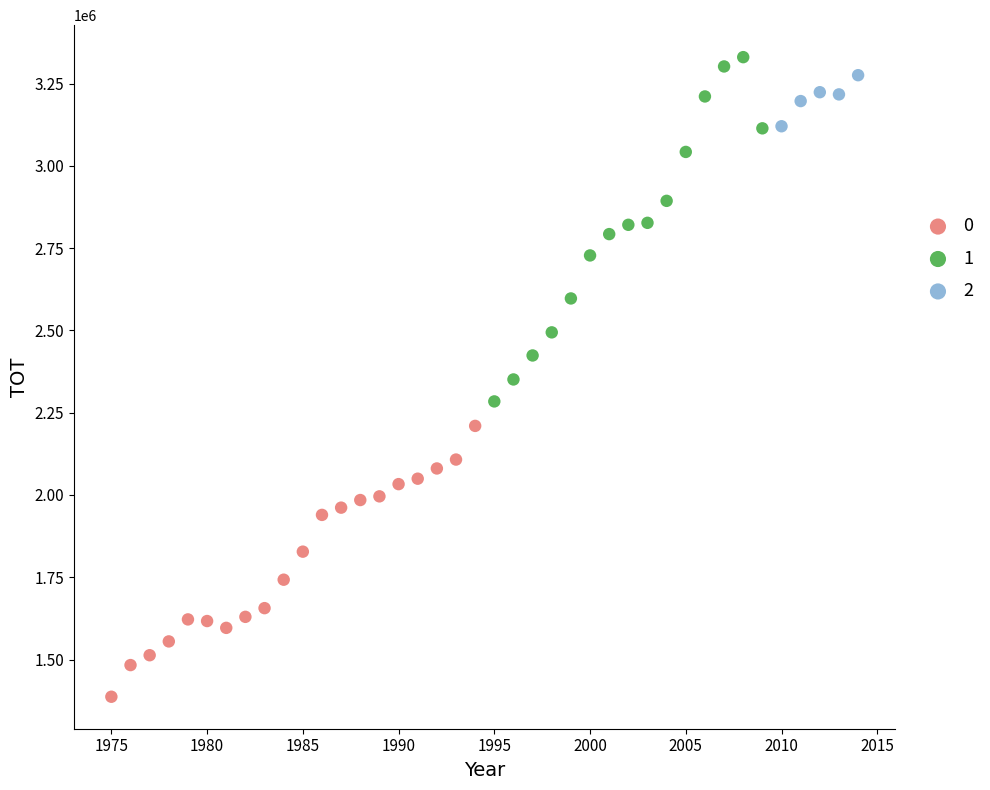

What are all the series names shown in the legend?

0, 1, 2